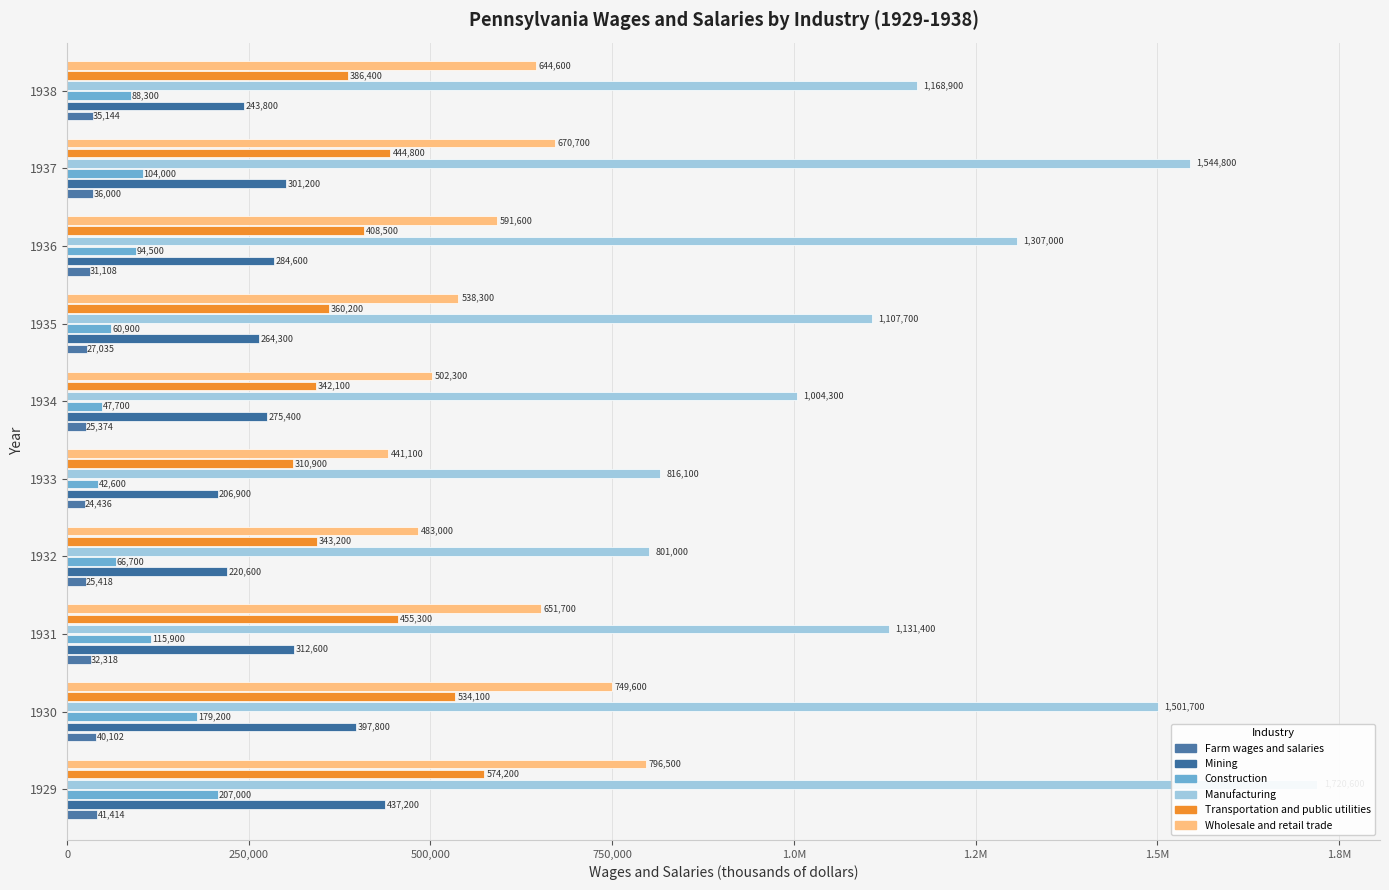

Are the bars grouped side by side (vs. stacked)?

Yes